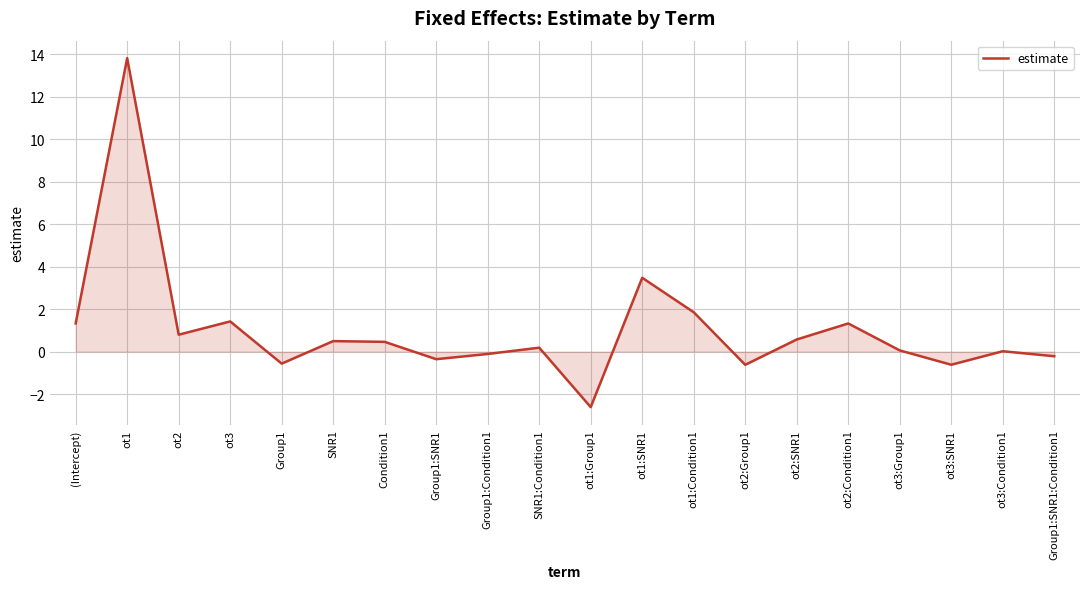

Is it true that the value at ot1:Condition1 is 3.3?

False